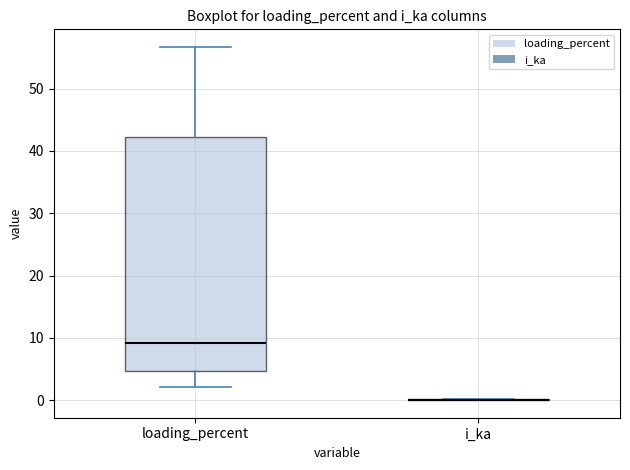

Where is the upper edge of the box for loading_percent on the y-axis? The values are not printed on the chart, so give them approximately, as read against the axis.

42